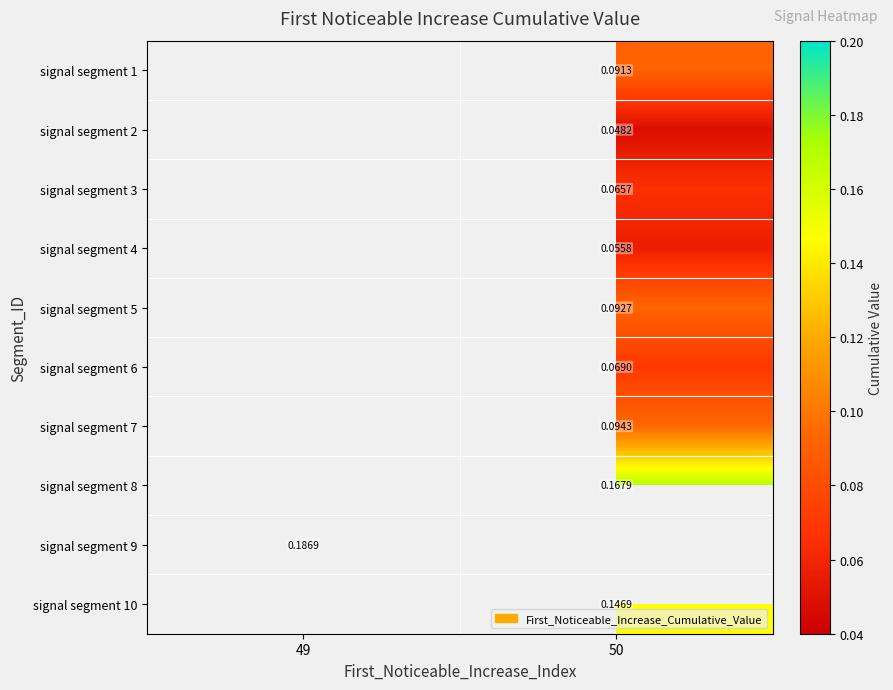

Is the value of signal segment 9 at 49 greater than the value of signal segment 6 at 50?

Yes